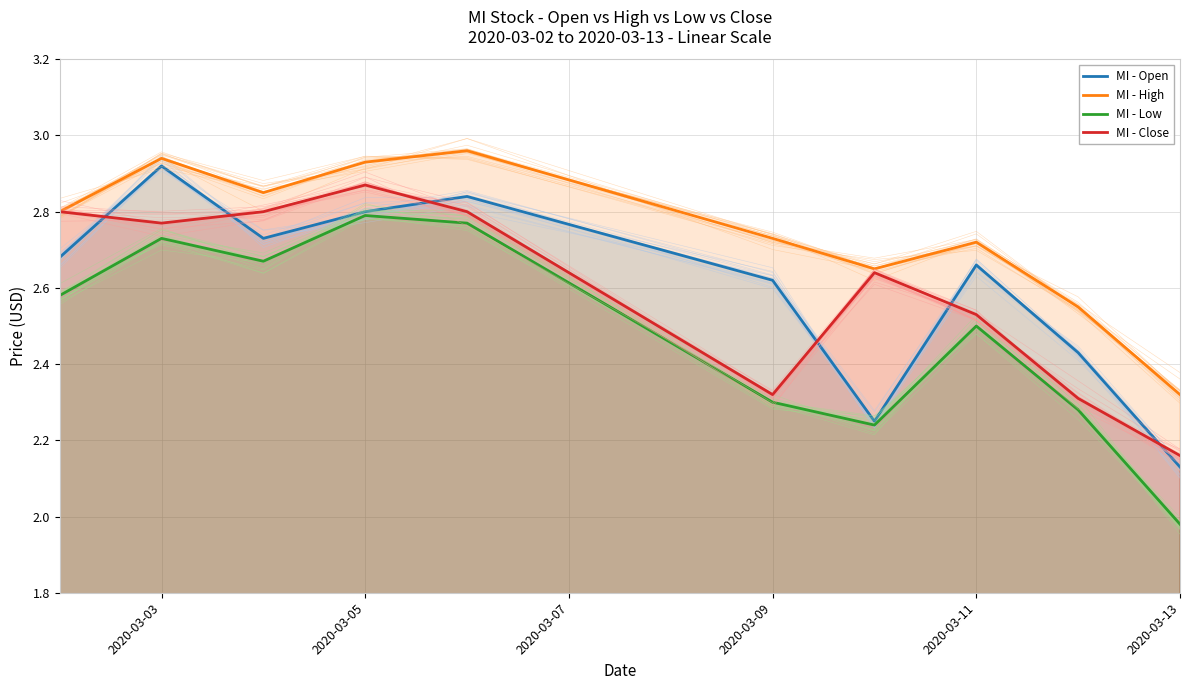

What are all the series names shown in the legend?

MI - Open, MI - High, MI - Low, MI - Close